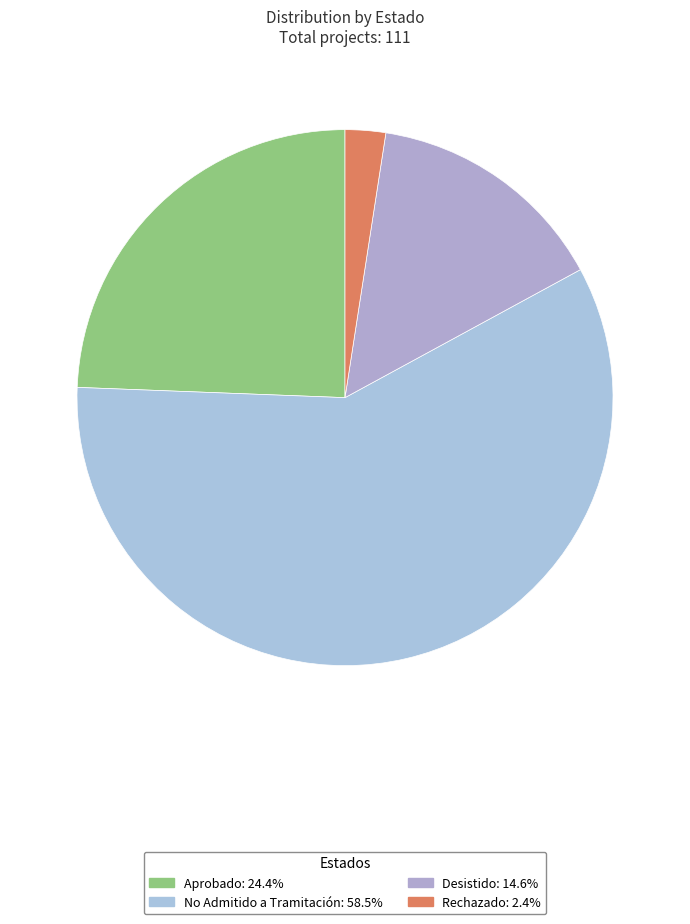

How many slices are in this pie chart?

4